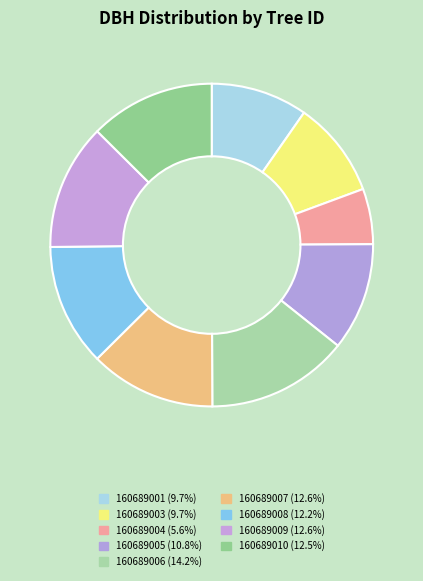

What is the change in value from 160689005 to 160689009?

+6.1